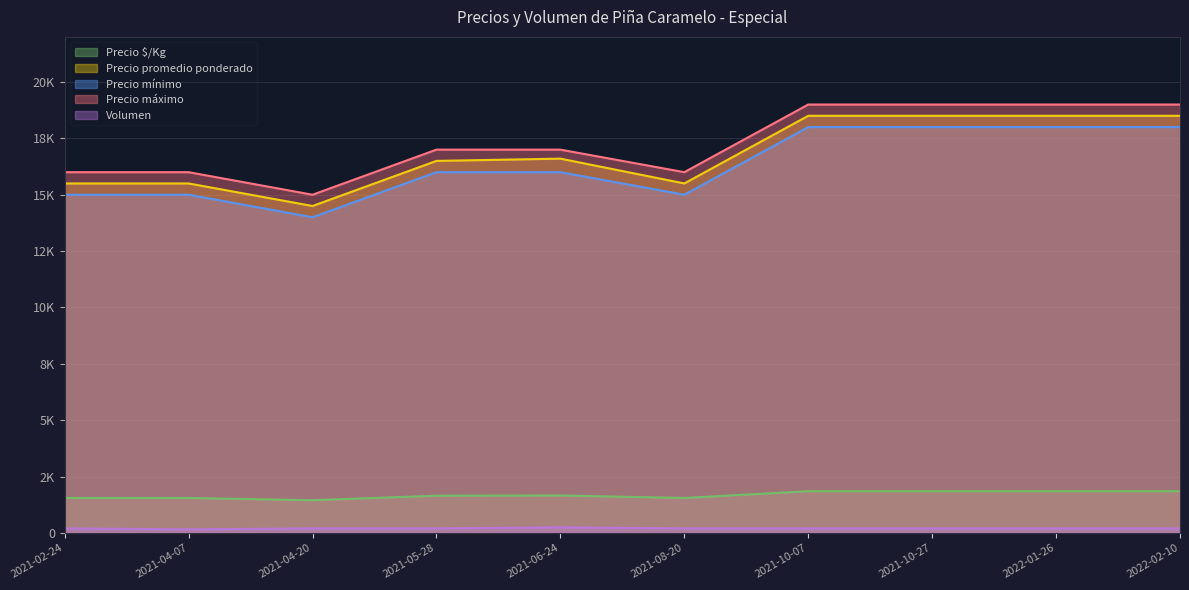

The Precio promedio ponderado series shows 18500 at 2022-02-10. True or false?

True